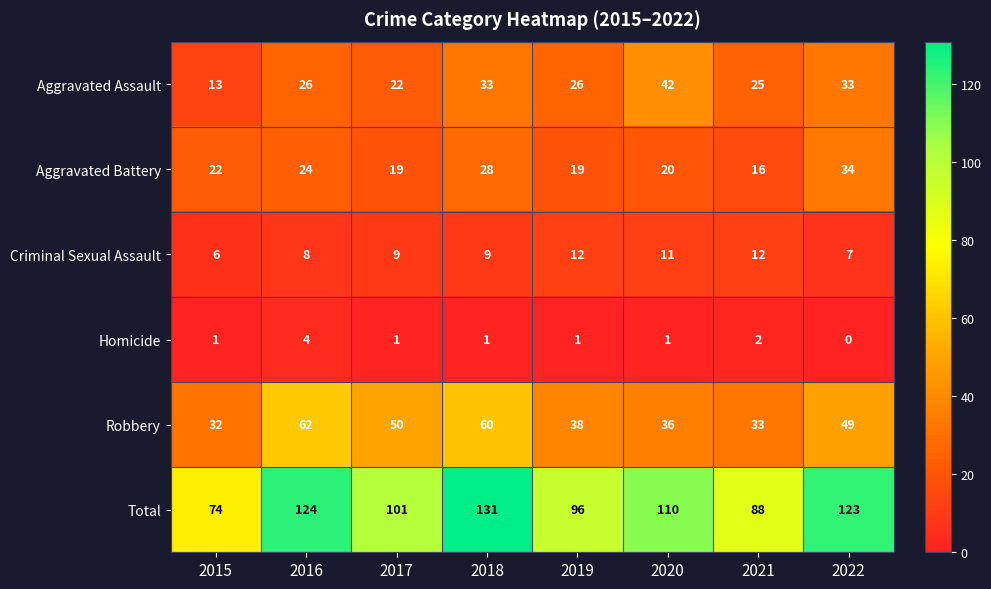

What is the average value of the Robbery series?

45